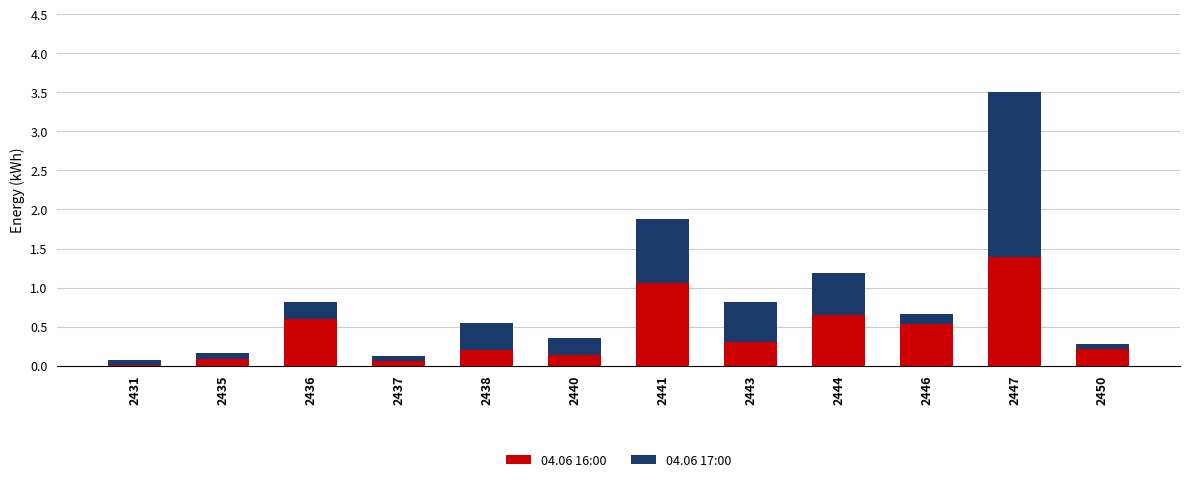

Does the chart contain stacked bars?

Yes